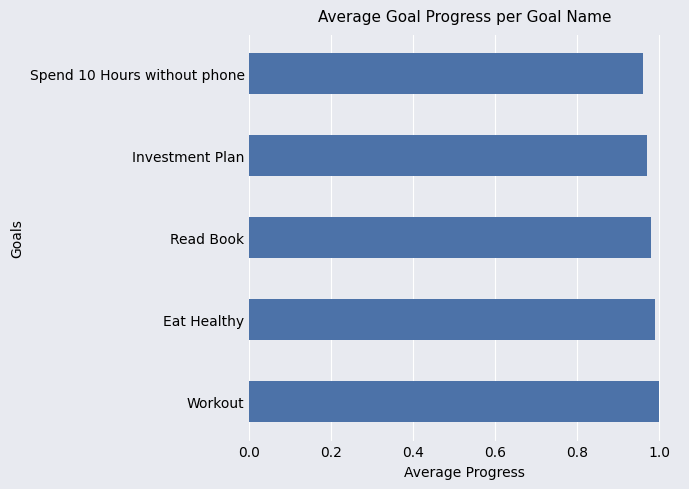

Between Investment Plan and Workout, which is larger?

Workout